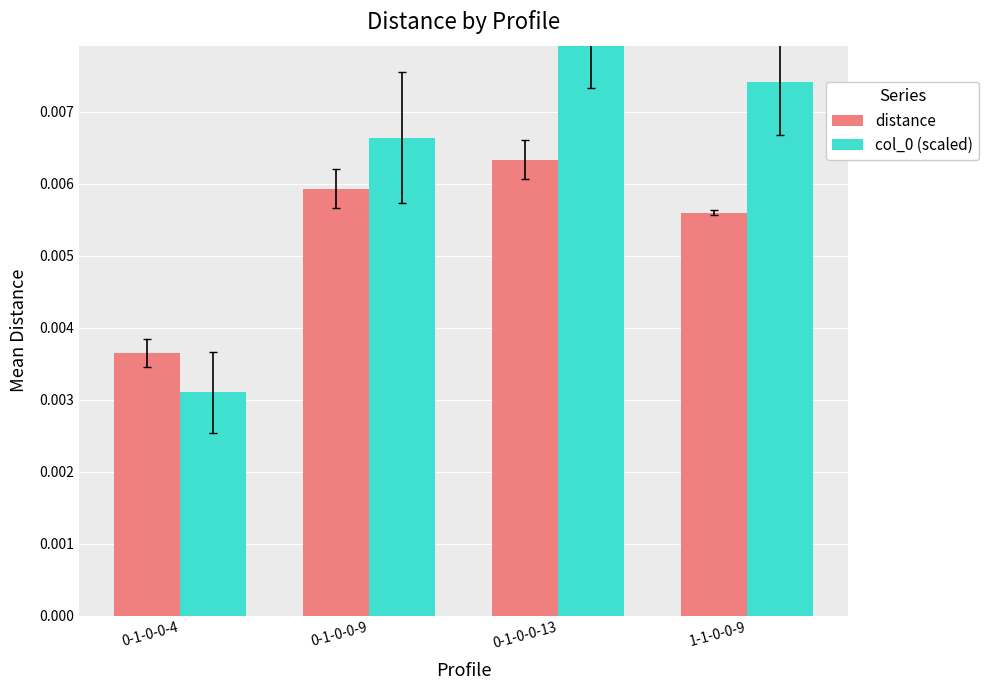

How many series are shown in this chart?

2